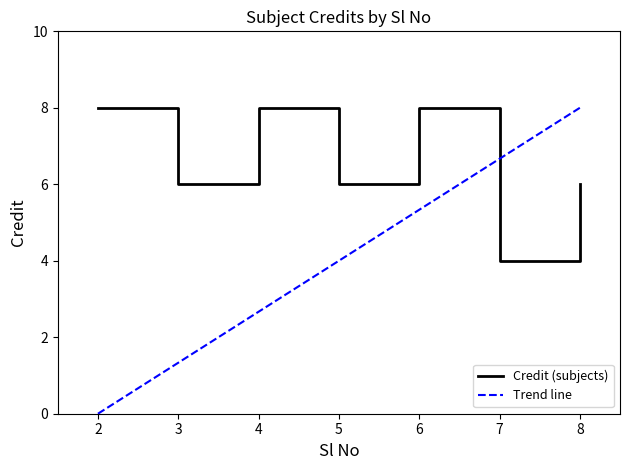

What is the difference between the maximum and minimum values?

4